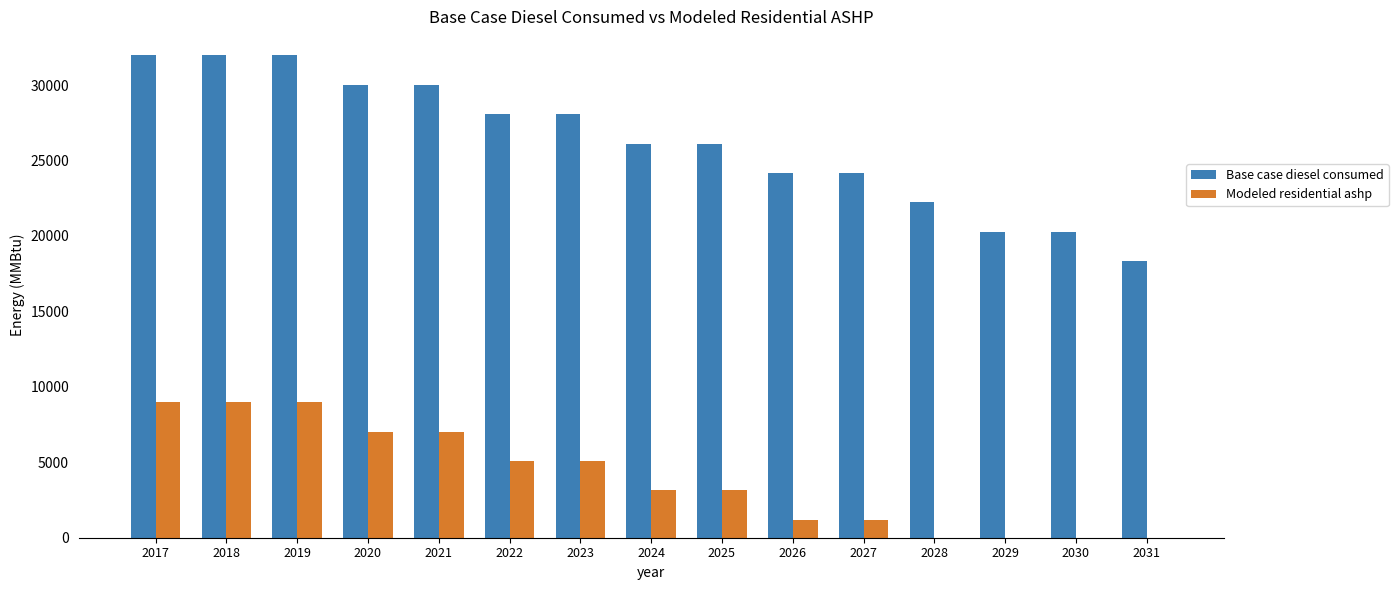

The value of Modeled residential ashp at 2030 is 0.0. True or false?

True